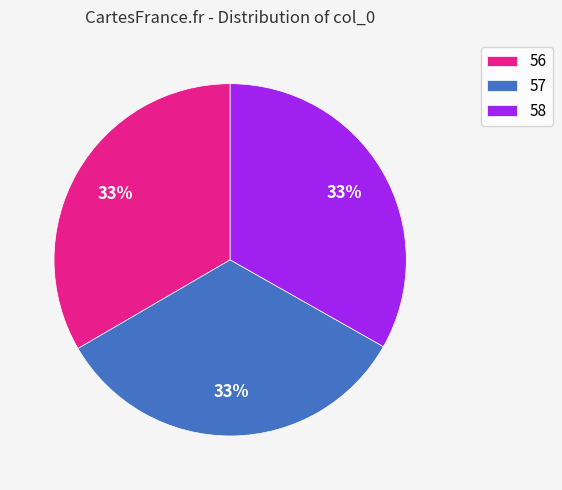

To the nearest percent, what percentage of the pie is 58?

33%